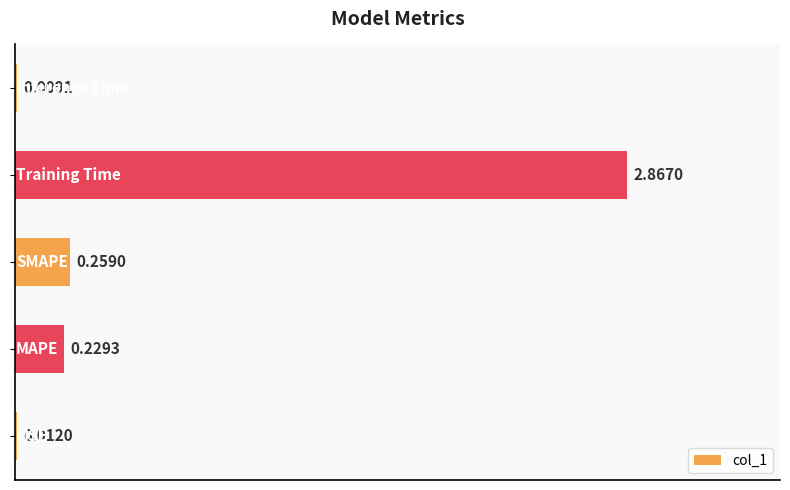

What is the sum of all values?

3.4